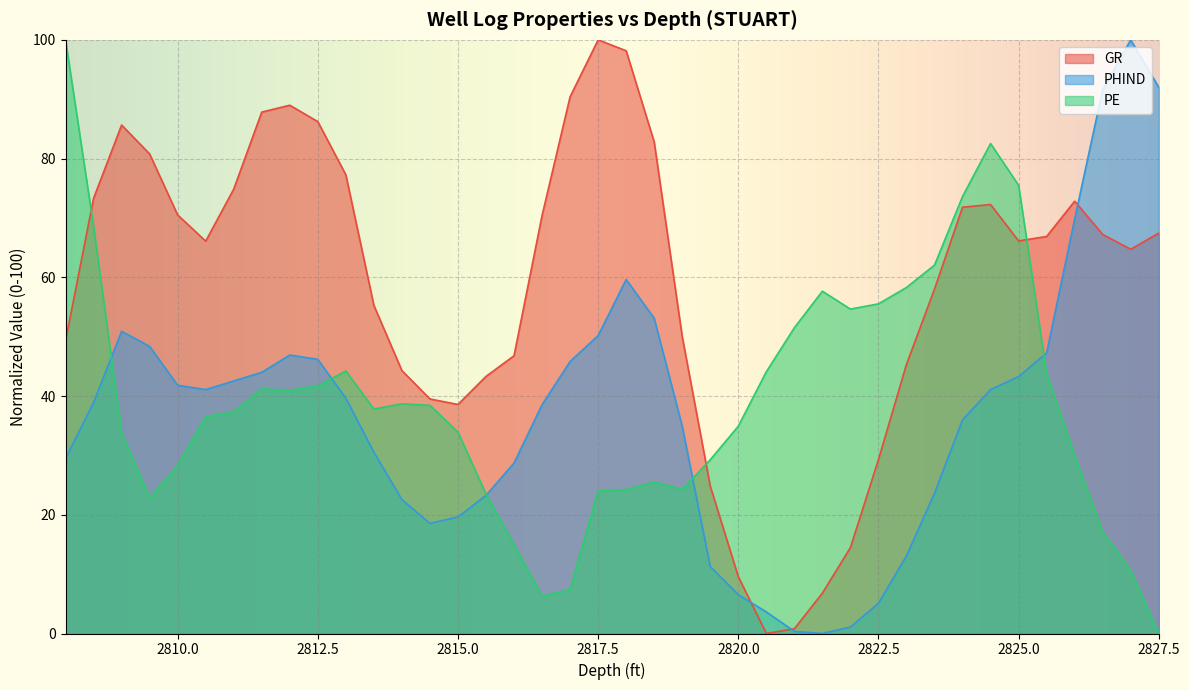

What is the sum of all PE values?

1575.8